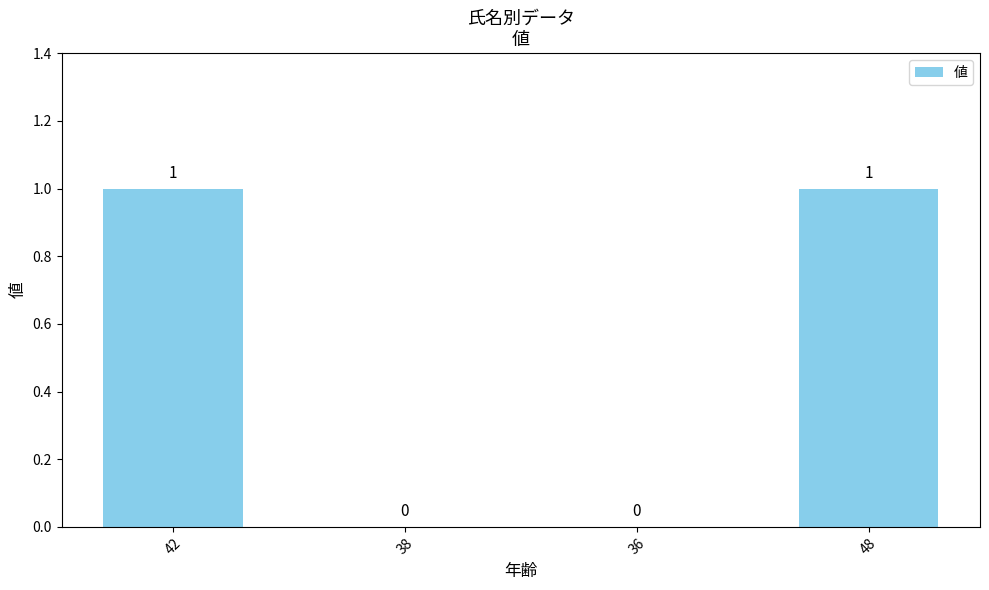

How many values are between 0 and 1?

4